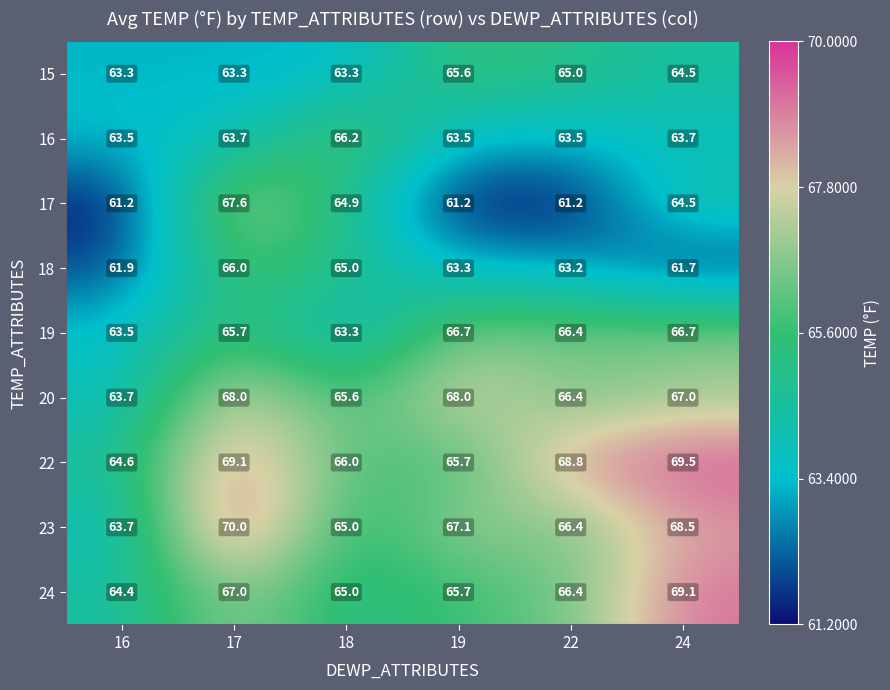

List the labels in order of 18 value, largest first.

17, 18, 19, 22, 16, 24